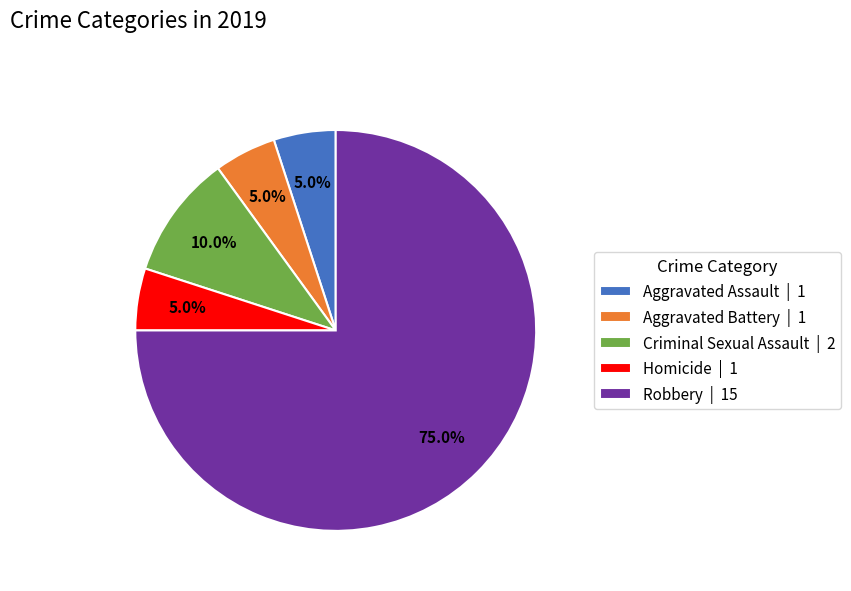

What percentage is the Homicide slice, to the nearest percent?

5%